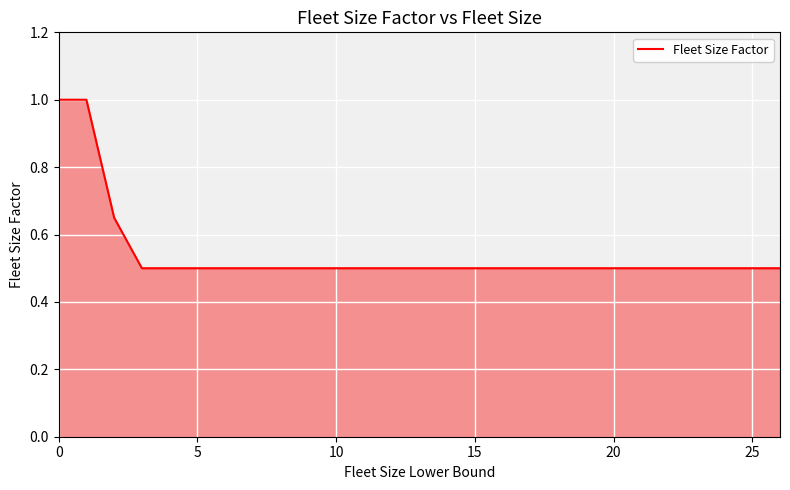

What is the difference between the maximum and minimum values?

0.5